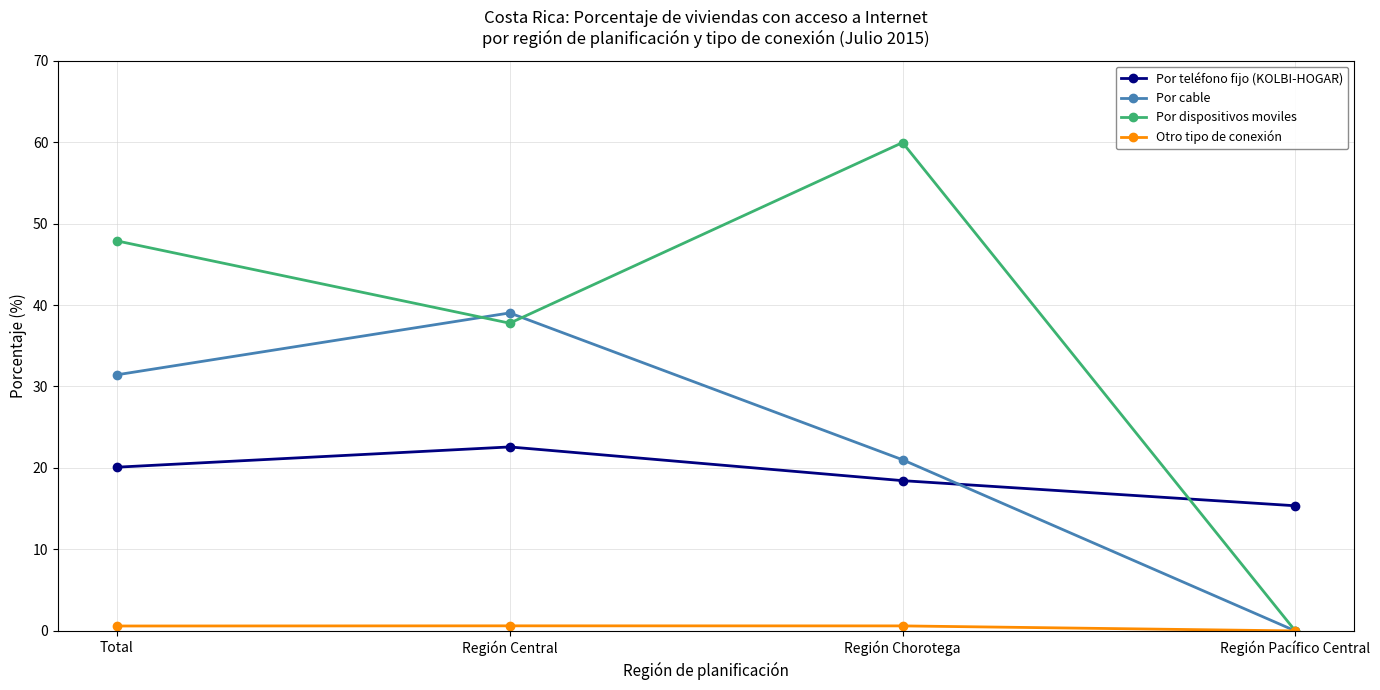

Which series ends up on top after the final intersection of Por teléfono fijo (KOLBI-HOGAR) and Por cable?

Por teléfono fijo (KOLBI-HOGAR)